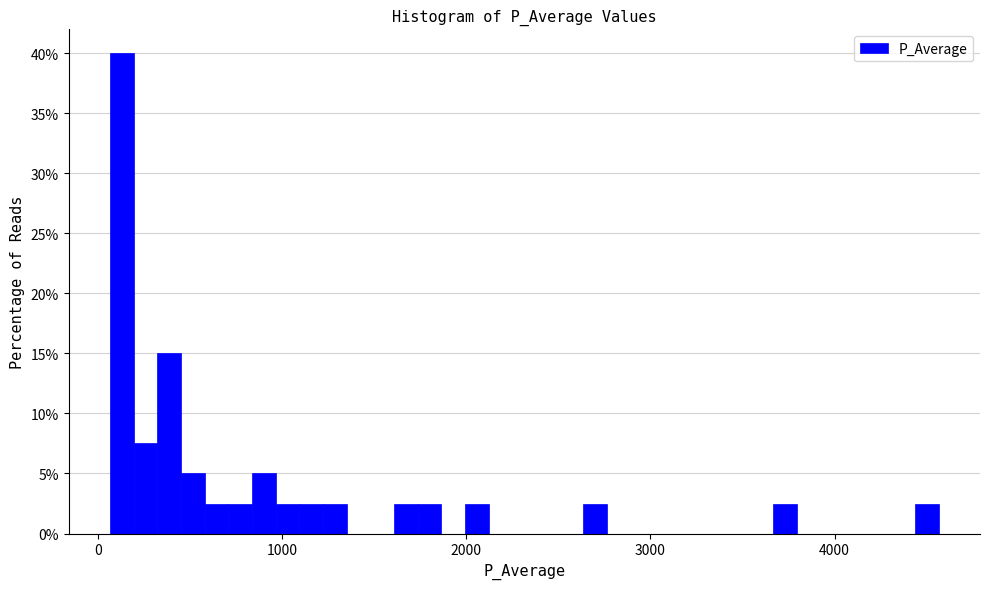

Read against the x-axis, roughly where is the centre of the tallest bar?

100